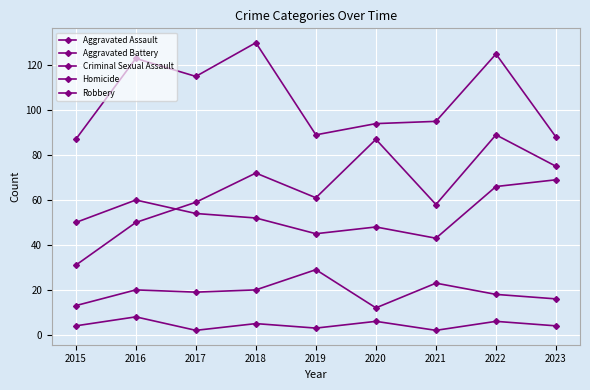

True or false: Aggravated Battery and Homicide intersect in this chart.

False